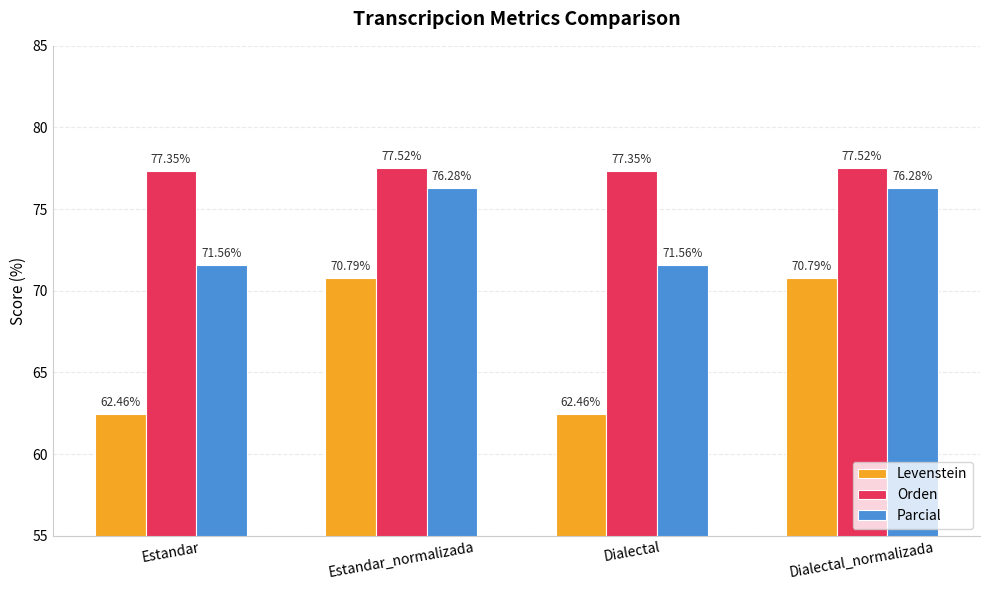

What is the spread (max minus min) of values at Dialectal?

14.9